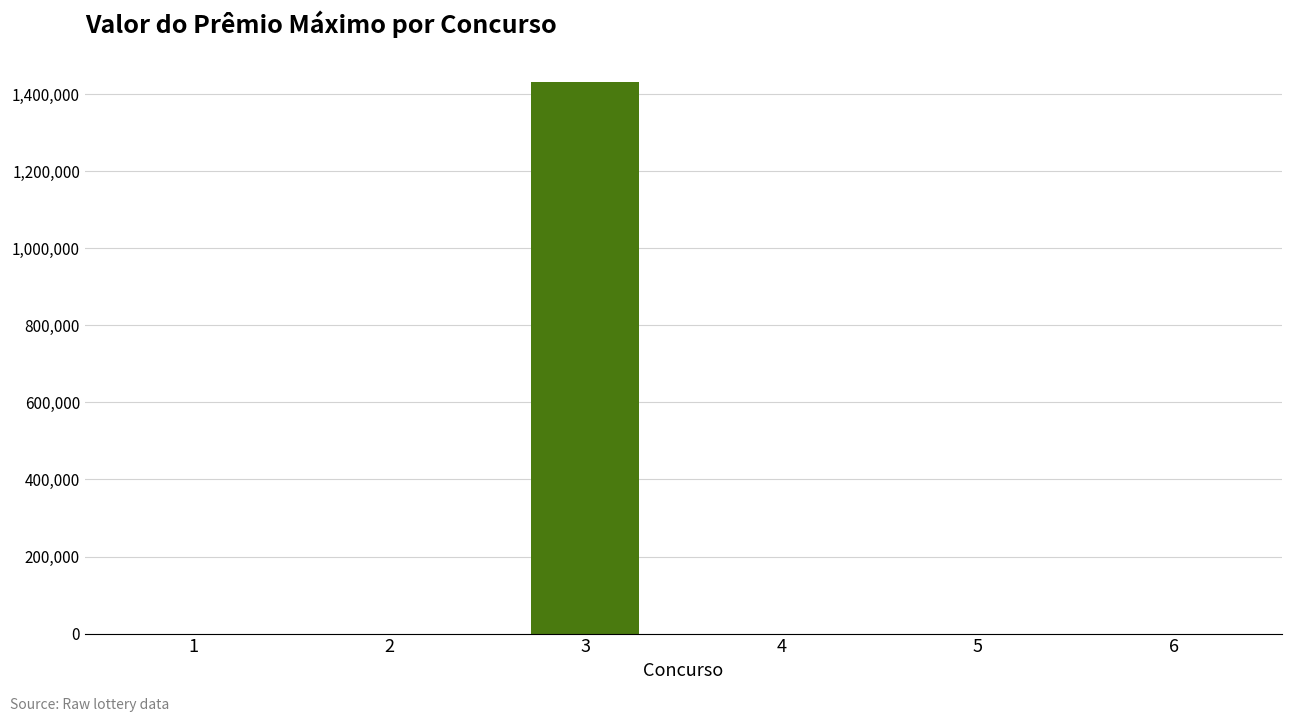

Count the number of data series in this chart.

1